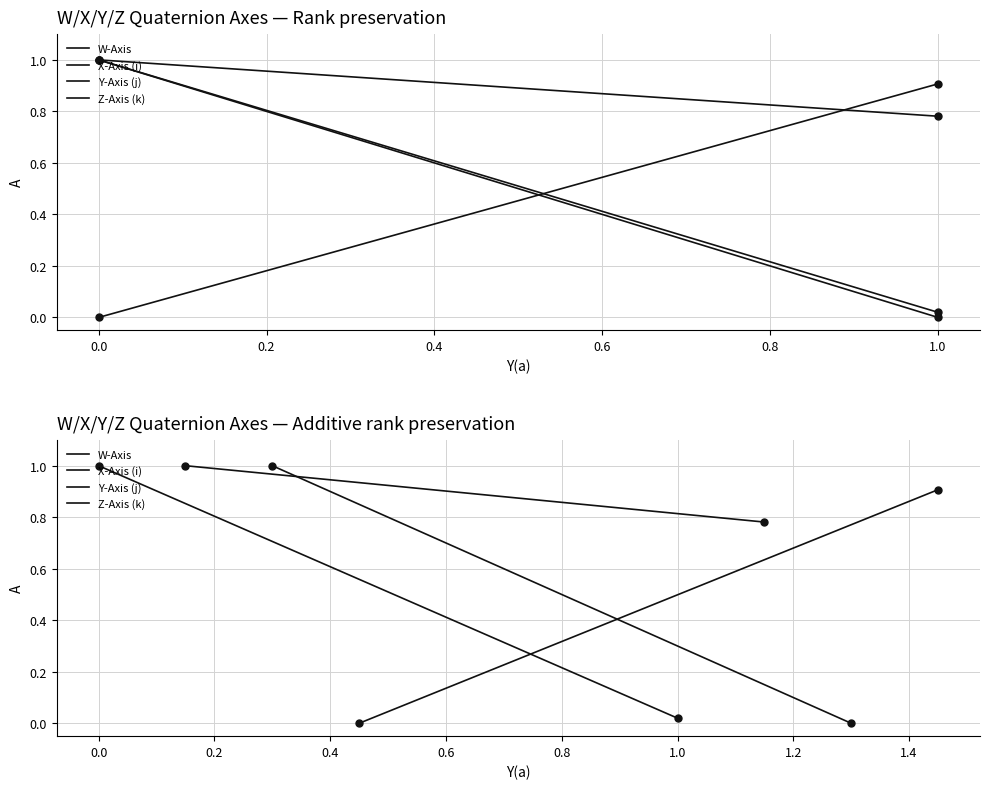

Reading left to right, list all the values displayed in this chart.

W-Axis: 1.0	0.0
X-Axis (i): 1.0	0.8
Y-Axis (j): 1.0	0.0
Z-Axis (k): 0.0	0.9